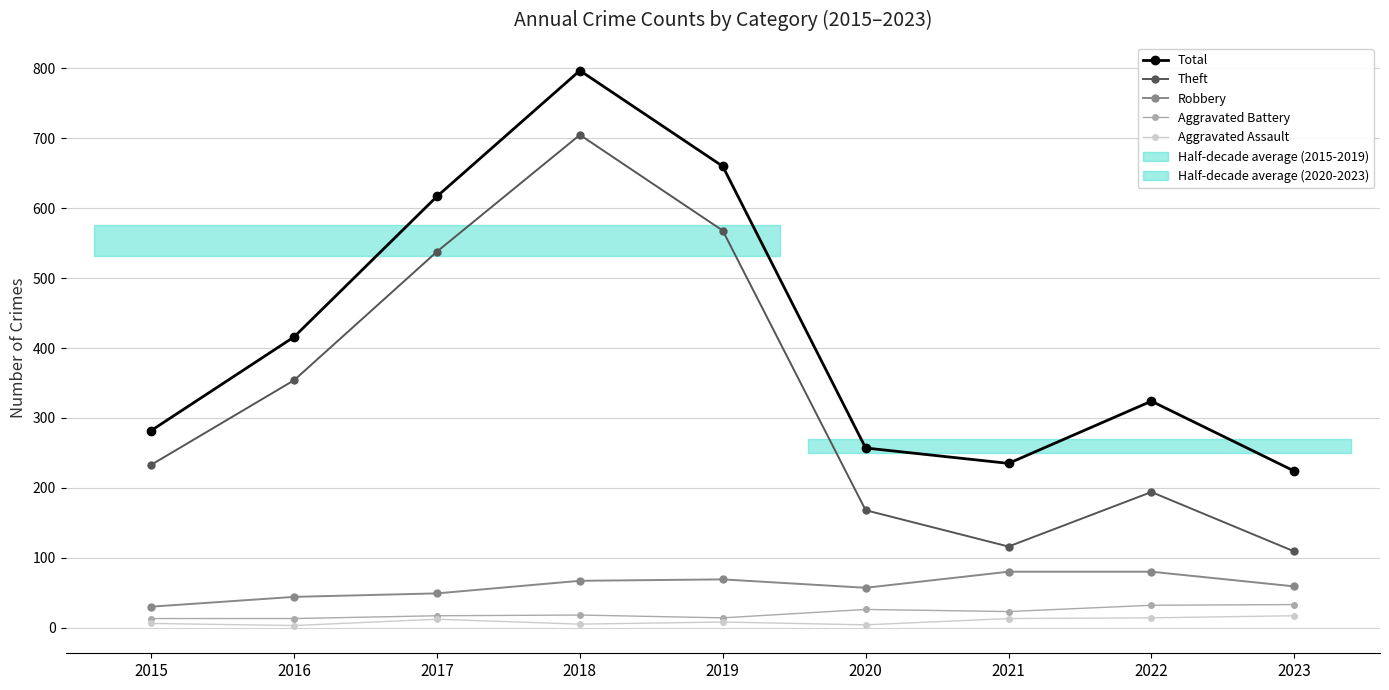

Is it true that Aggravated Assault equals 2 at 2015?

False